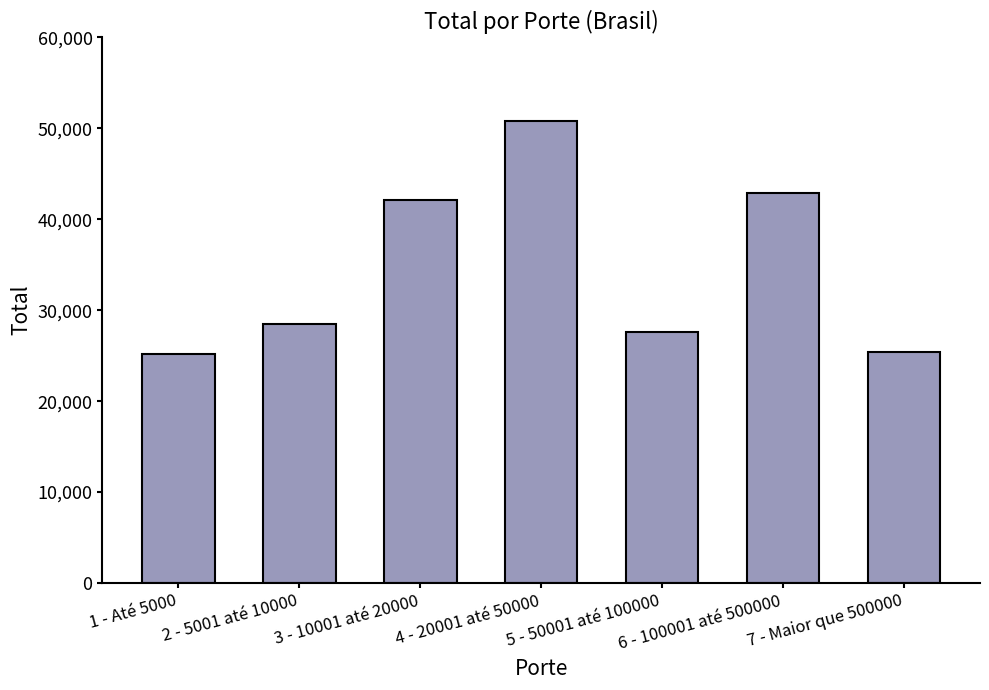

What is the ratio of the value at 5 - 50001 até 100000 to the value at 6 - 100001 até 500000?

0.6